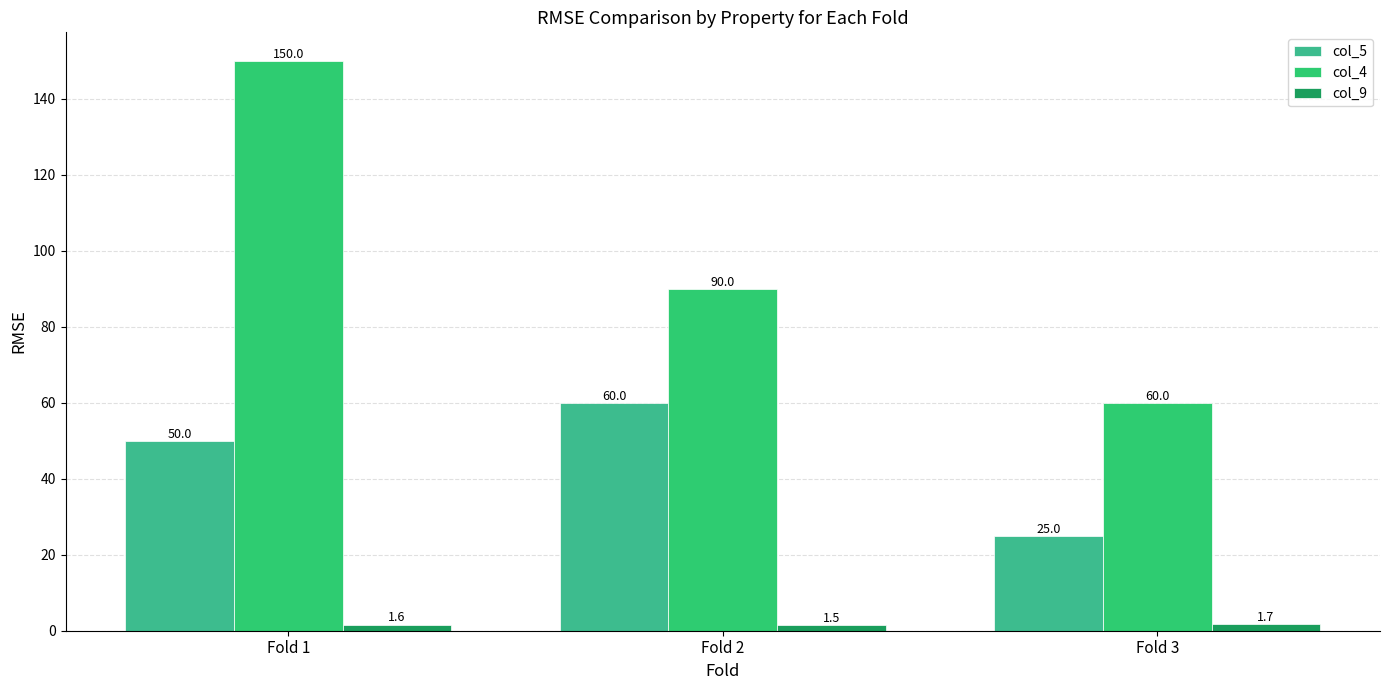

Where does the col_4 series first go above 90?

Fold 1